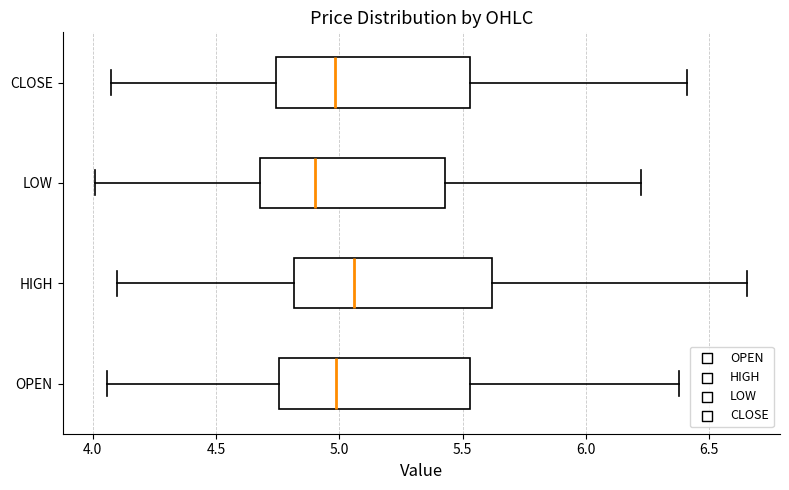

Reading bottom to top, transcribe this box plot: for each box, give where its median line is, the range the box spans, and where its two whiskers end, as read against the x-axis. The values are not printed on the chart, so give them approximately, as read against the axis.

OPEN: median 5.00, box 4.75 to 5.55, whiskers 4.05 to 6.40
HIGH: median 5.05, box 4.80 to 5.60, whiskers 4.10 to 6.65
LOW: median 4.90, box 4.70 to 5.45, whiskers 4.00 to 6.20
CLOSE: median 5.00, box 4.75 to 5.55, whiskers 4.10 to 6.40